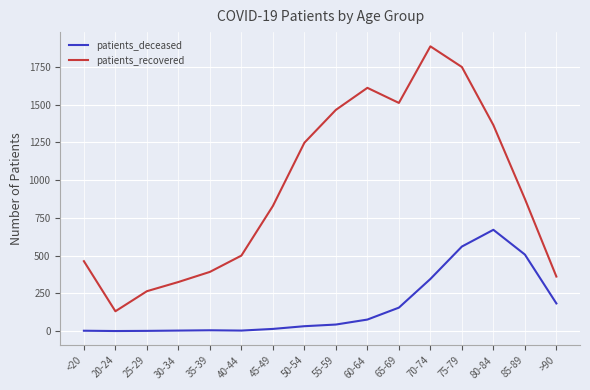

True or false: patients_recovered and patients_deceased cross at least once.

False